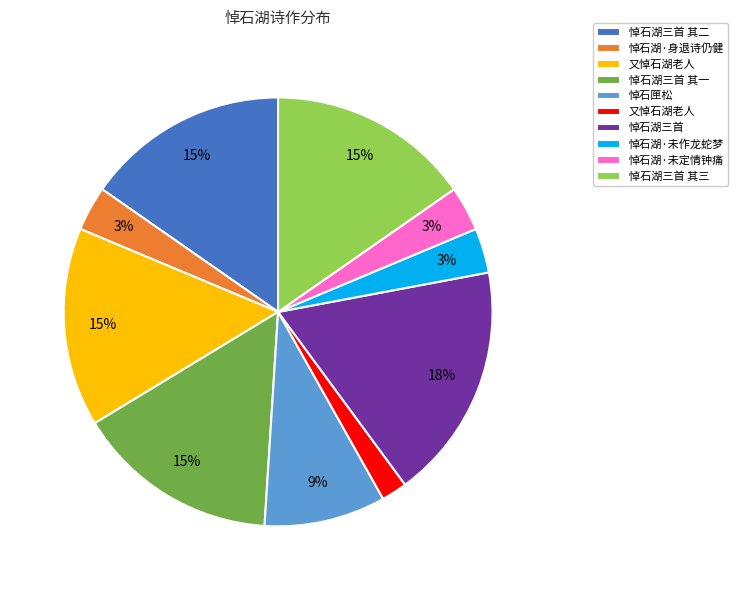

How many slices are in this pie chart?

10